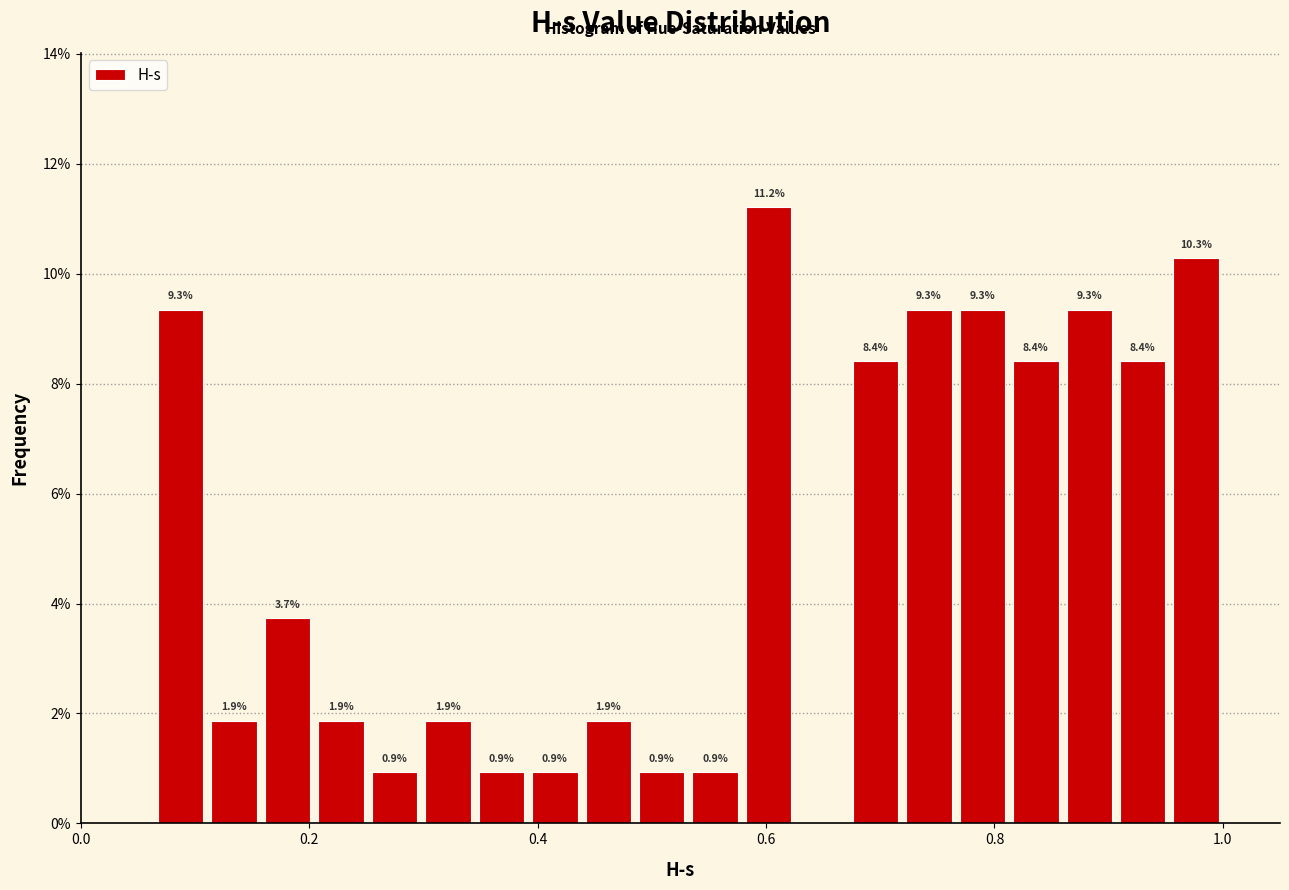

Read against the x-axis, roughly where is the centre of the tallest bar?

0.60